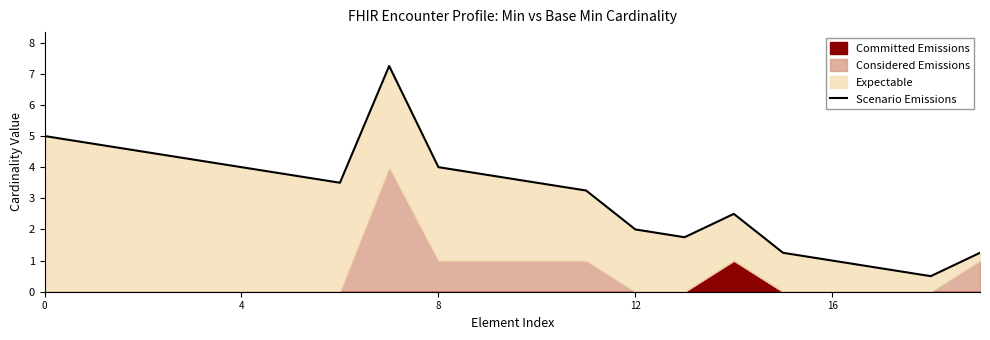

Between 10 and 15, which is larger?

10